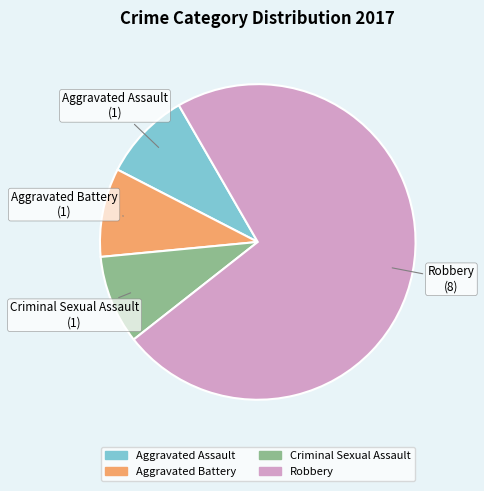

Is the sum of Criminal Sexual Assault and Aggravated Assault greater than half?

No